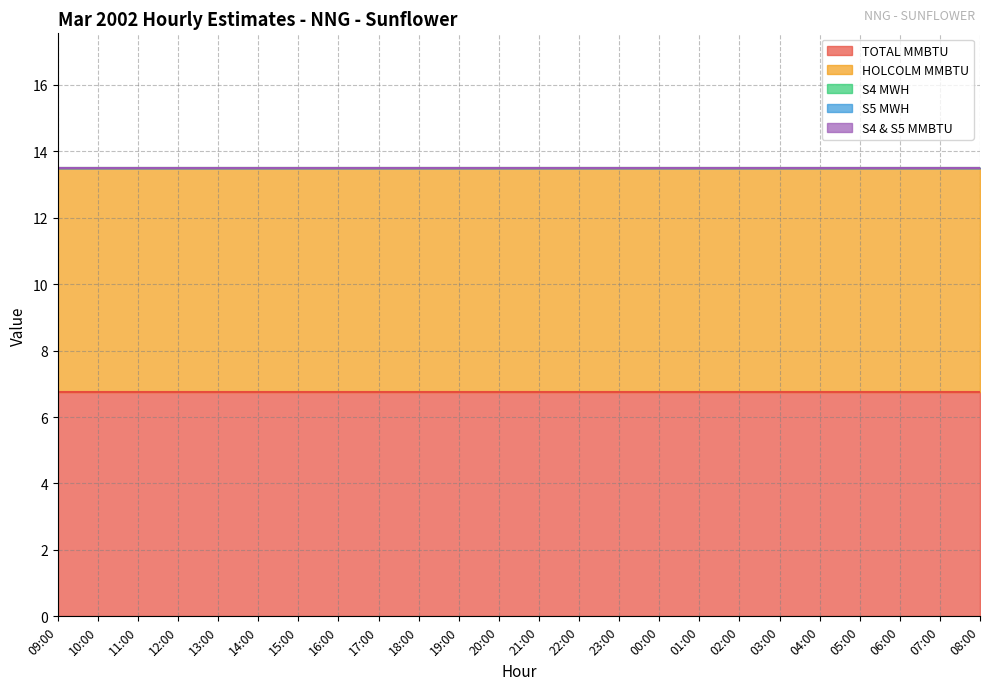

Which series has the largest total across all categories?

TOTAL MMBTU